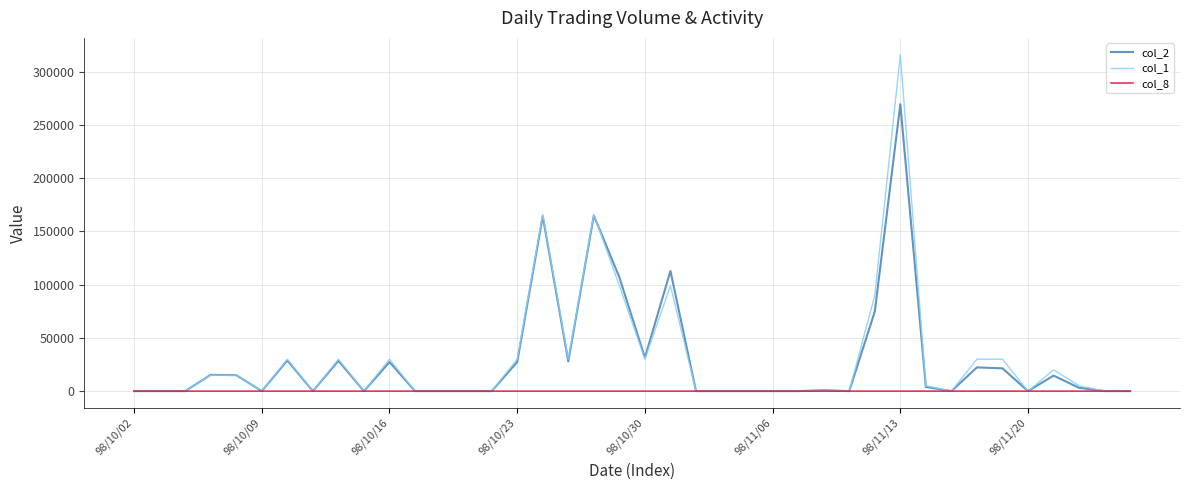

Rank the series by their maximum value, from lowest to highest.

col_8, col_2, col_1